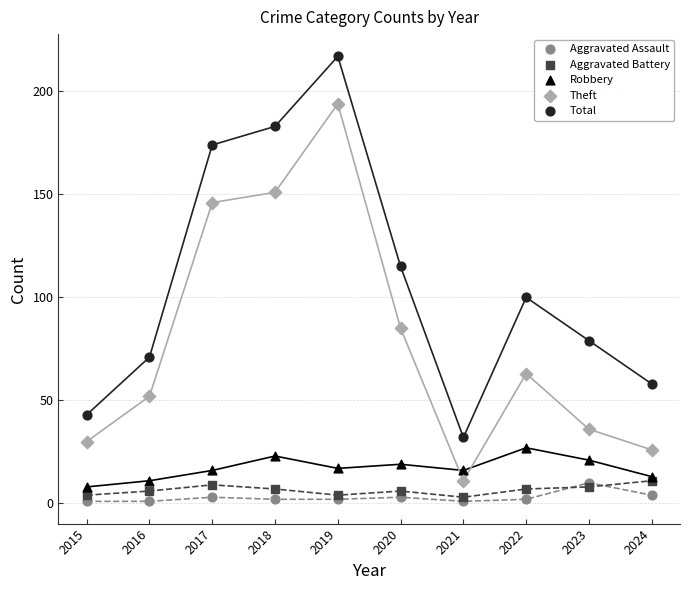

Across all series, what Y value is closest to 109?

115